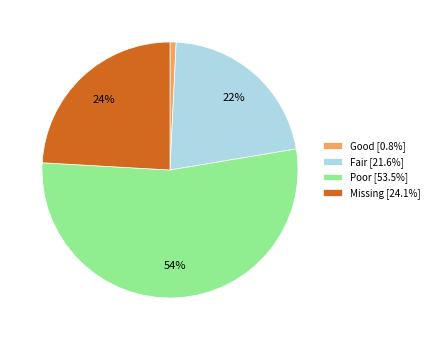

True or false: Missing accounts for 30% of the total.

False